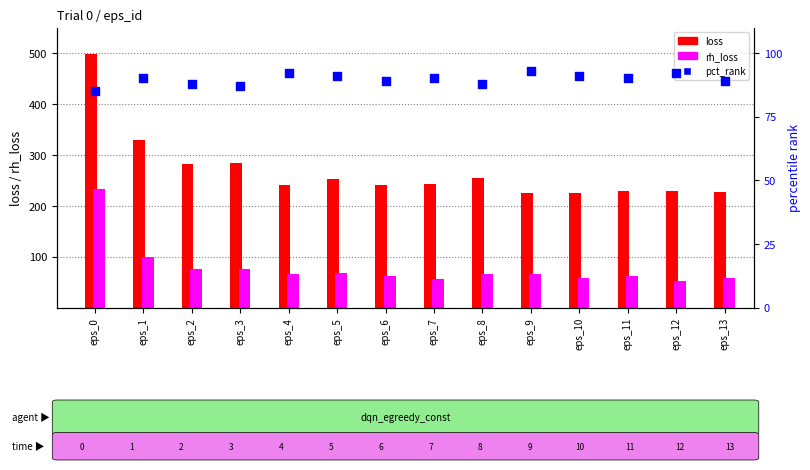

Is the value of rh_loss at eps_13 greater than the value of pct_rank at eps_12?

No